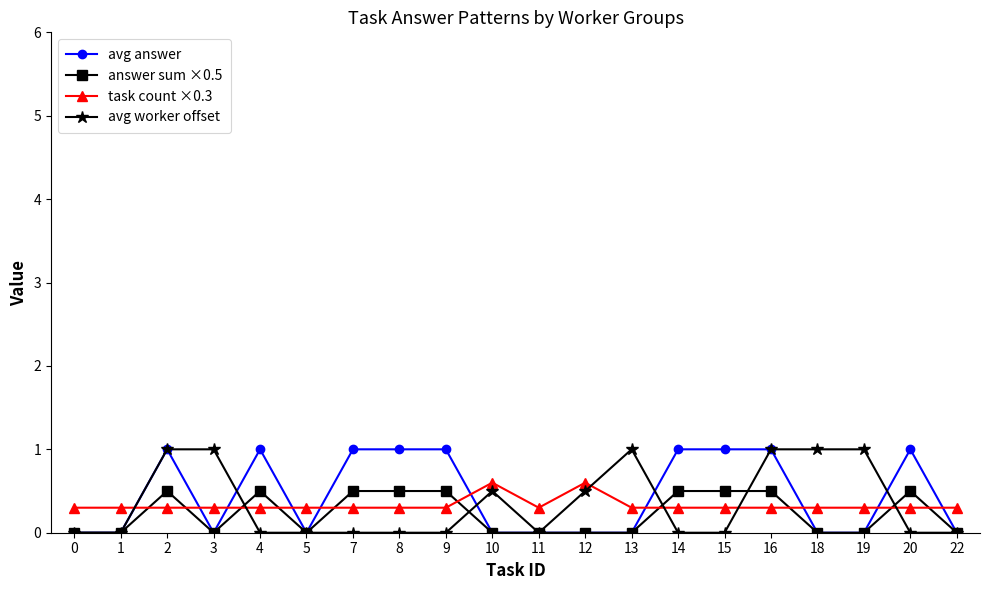

What is the sum of the task count ×0.3 values at 20 and 19?

0.6